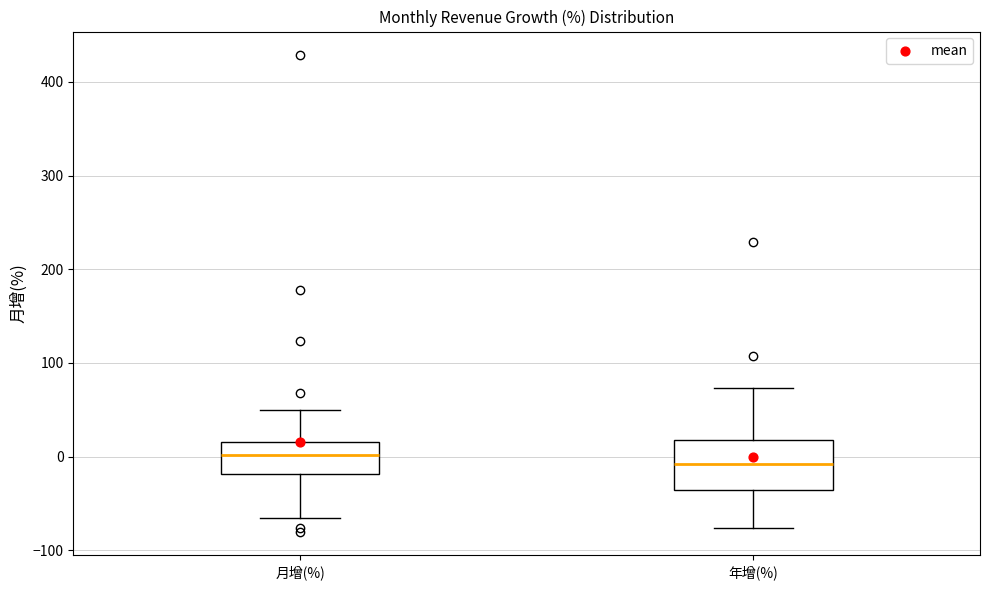

Comparing the boxes themselves (not the whiskers), which one is the tallest?

年增(%)